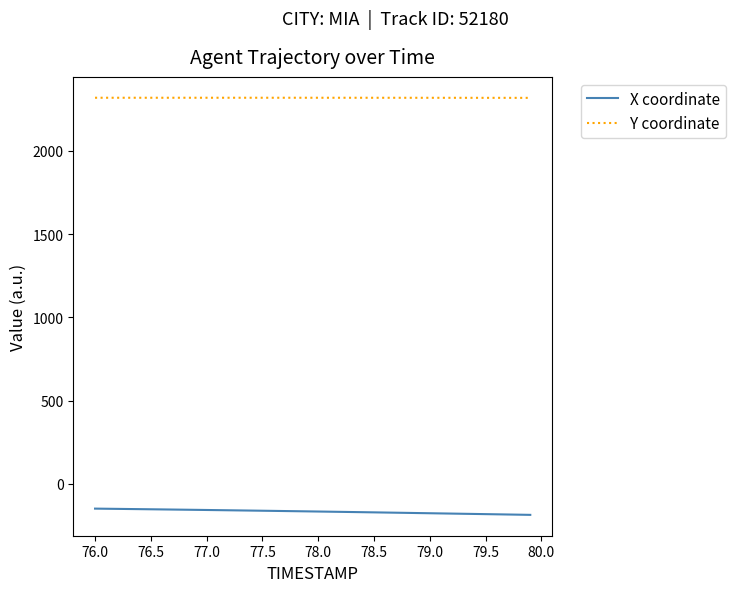

What is the lowest value of the X coordinate series?

-186.0